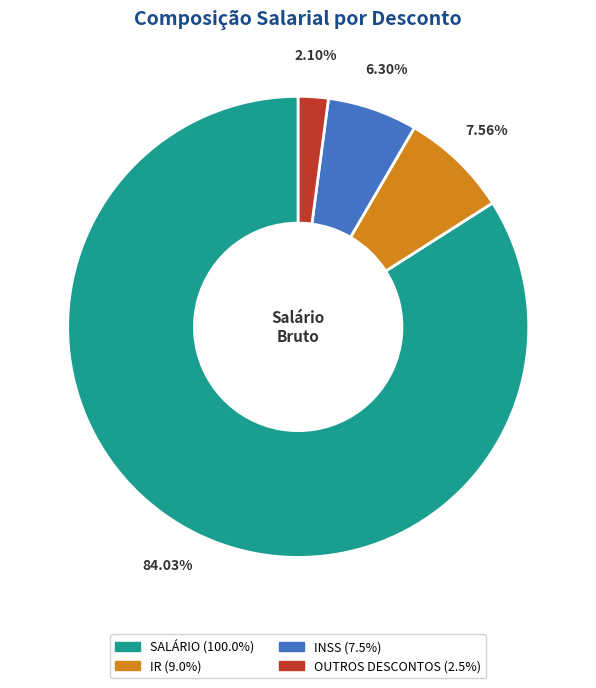

To the nearest percent, what is the difference between the largest and smallest slice percentages?

82%